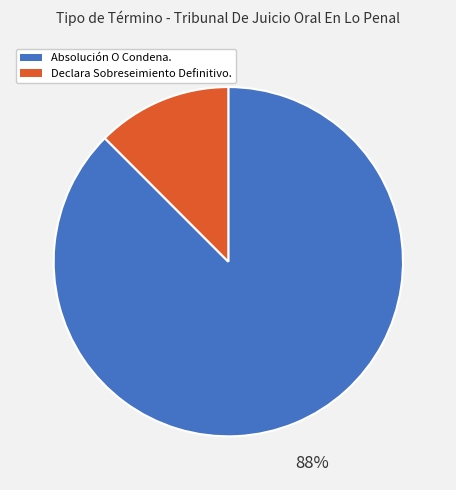

What is the smallest slice in the pie chart?

Declara Sobreseimiento Definitivo.